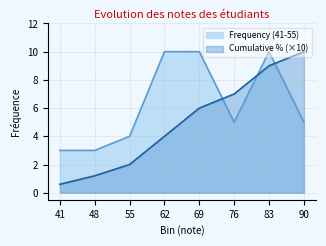

How many lines are shown in the chart?

2